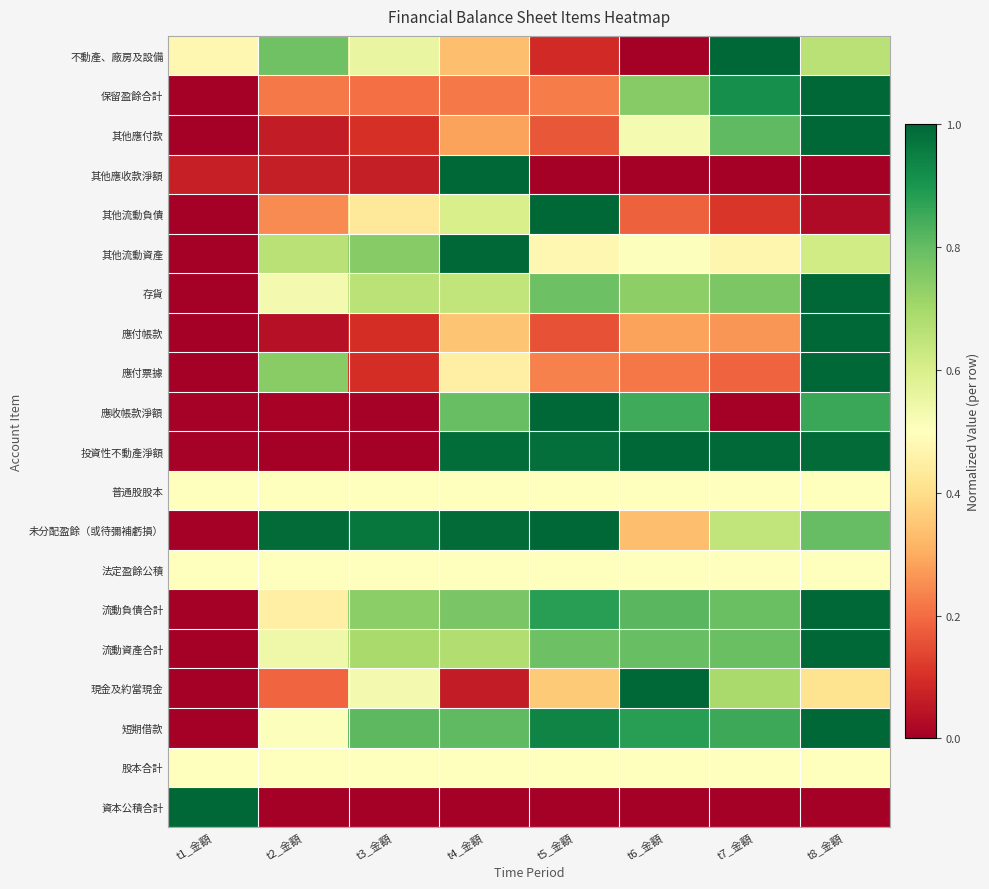

Reading left to right, what are all the values shown in this chart?

不動產、廠房及設備: t1_金額=0.5	t2_金額=0.8	t3_金額=0.6	t4_金額=0.3	t5_金額=0.1	t6_金額=0.0	t7_金額=1.0	t8_金額=0.7
保留盈餘合計: t1_金額=0.0	t2_金額=0.2	t3_金額=0.2	t4_金額=0.2	t5_金額=0.2	t6_金額=0.7	t7_金額=0.9	t8_金額=1.0
其他應付款: t1_金額=0.0	t2_金額=0.1	t3_金額=0.1	t4_金額=0.3	t5_金額=0.2	t6_金額=0.5	t7_金額=0.8	t8_金額=1.0
其他應收款淨額: t1_金額=0.1	t2_金額=0.1	t3_金額=0.1	t4_金額=1.0	t5_金額=0.0	t6_金額=0.0	t7_金額=0.0	t8_金額=0.0
其他流動負債: t1_金額=0.0	t2_金額=0.2	t3_金額=0.4	t4_金額=0.6	t5_金額=1.0	t6_金額=0.2	t7_金額=0.1	t8_金額=0.0
其他流動資產: t1_金額=0.0	t2_金額=0.7	t3_金額=0.7	t4_金額=1.0	t5_金額=0.5	t6_金額=0.5	t7_金額=0.5	t8_金額=0.6
存貨: t1_金額=0.0	t2_金額=0.5	t3_金額=0.7	t4_金額=0.6	t5_金額=0.8	t6_金額=0.7	t7_金額=0.8	t8_金額=1.0
應付帳款: t1_金額=0.0	t2_金額=0.0	t3_金額=0.1	t4_金額=0.3	t5_金額=0.2	t6_金額=0.3	t7_金額=0.3	t8_金額=1.0
應付票據: t1_金額=0.0	t2_金額=0.7	t3_金額=0.1	t4_金額=0.5	t5_金額=0.2	t6_金額=0.2	t7_金額=0.2	t8_金額=1.0
應收帳款淨額: t1_金額=0.0	t2_金額=0.0	t3_金額=0.0	t4_金額=0.8	t5_金額=1.0	t6_金額=0.8	t7_金額=0.0	t8_金額=0.9
投資性不動產淨額: t1_金額=0.0	t2_金額=0.0	t3_金額=0.0	t4_金額=1.0	t5_金額=1.0	t6_金額=1.0	t7_金額=1.0	t8_金額=1.0
普通股股本: t1_金額=0.5	t2_金額=0.5	t3_金額=0.5	t4_金額=0.5	t5_金額=0.5	t6_金額=0.5	t7_金額=0.5	t8_金額=0.5
未分配盈餘（或待彌補虧損）: t1_金額=0.0	t2_金額=1.0	t3_金額=1.0	t4_金額=1.0	t5_金額=1.0	t6_金額=0.3	t7_金額=0.6	t8_金額=0.8
法定盈餘公積: t1_金額=0.5	t2_金額=0.5	t3_金額=0.5	t4_金額=0.5	t5_金額=0.5	t6_金額=0.5	t7_金額=0.5	t8_金額=0.5
流動負債合計: t1_金額=0.0	t2_金額=0.5	t3_金額=0.7	t4_金額=0.8	t5_金額=0.9	t6_金額=0.8	t7_金額=0.8	t8_金額=1.0
流動資產合計: t1_金額=0.0	t2_金額=0.5	t3_金額=0.7	t4_金額=0.7	t5_金額=0.8	t6_金額=0.8	t7_金額=0.8	t8_金額=1.0
現金及約當現金: t1_金額=0.0	t2_金額=0.2	t3_金額=0.5	t4_金額=0.1	t5_金額=0.4	t6_金額=1.0	t7_金額=0.7	t8_金額=0.4
短期借款: t1_金額=0.0	t2_金額=0.5	t3_金額=0.8	t4_金額=0.8	t5_金額=0.9	t6_金額=0.9	t7_金額=0.9	t8_金額=1.0
股本合計: t1_金額=0.5	t2_金額=0.5	t3_金額=0.5	t4_金額=0.5	t5_金額=0.5	t6_金額=0.5	t7_金額=0.5	t8_金額=0.5
資本公積合計: t1_金額=1.0	t2_金額=0.0	t3_金額=0.0	t4_金額=0.0	t5_金額=0.0	t6_金額=0.0	t7_金額=0.0	t8_金額=0.0